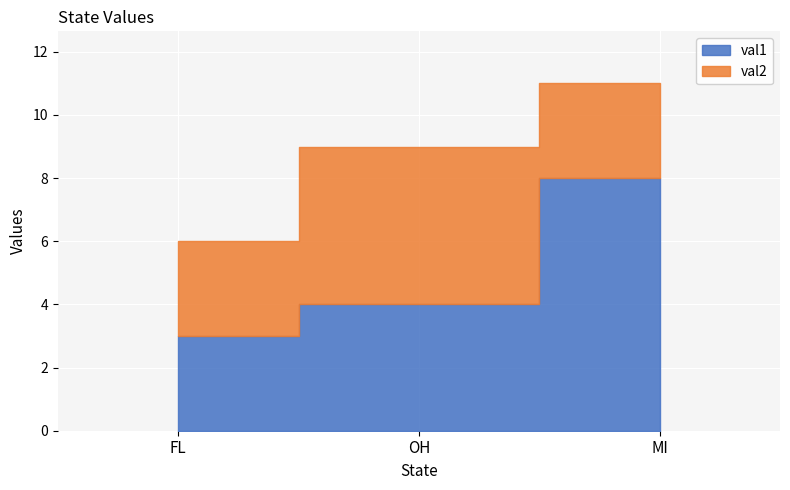

Reading left to right, extract all data points from this chart.

val1: FL=3	OH=4	MI=8
val2: FL=3	OH=5	MI=3